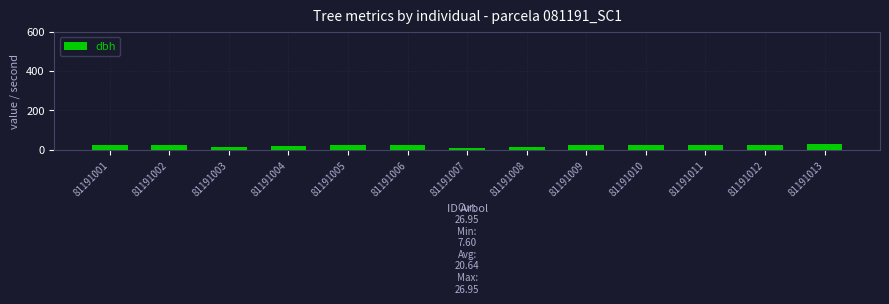

The chart shows a value of 23.2 at 81191006. True or false?

True